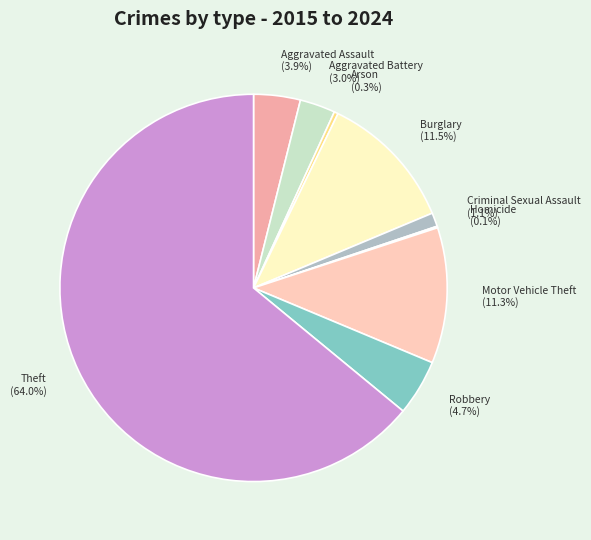

What is the total percentage of Burglary (11.5%) and Aggravated Battery (3.0%)?

14.5%